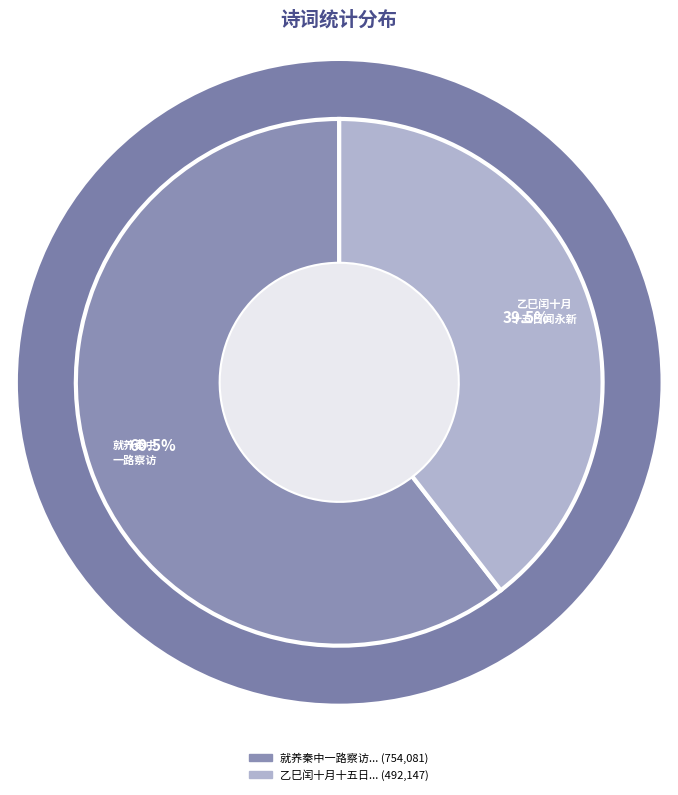

Does any single category account for the majority?

Yes